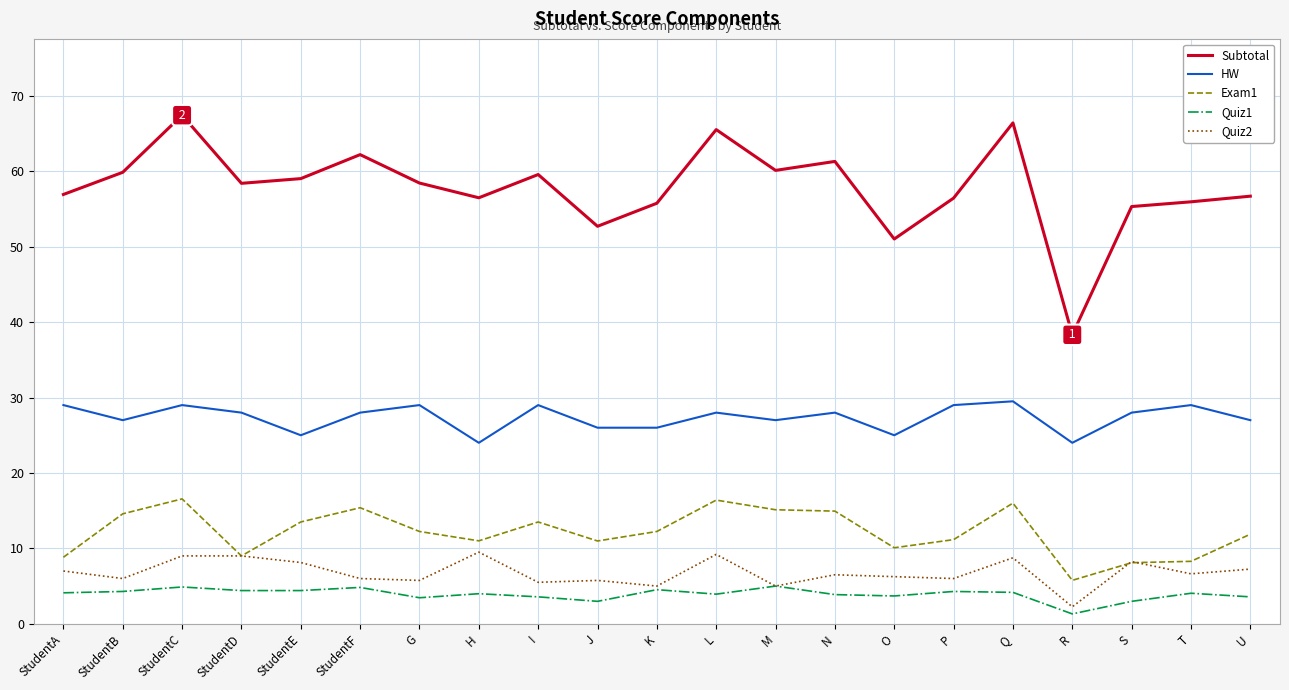

Which series has the largest total across all categories?

Subtotal